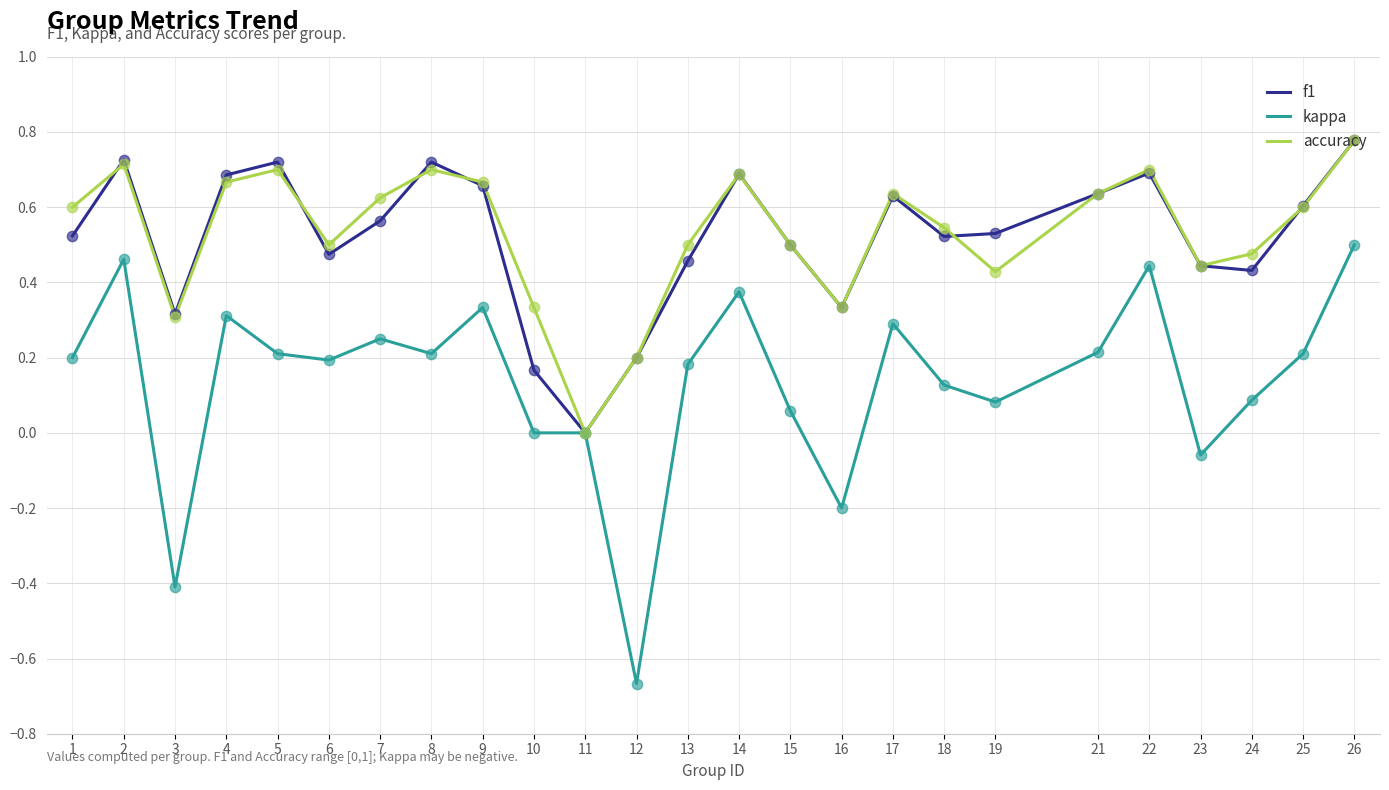

Which series has the widest spread of values?

kappa